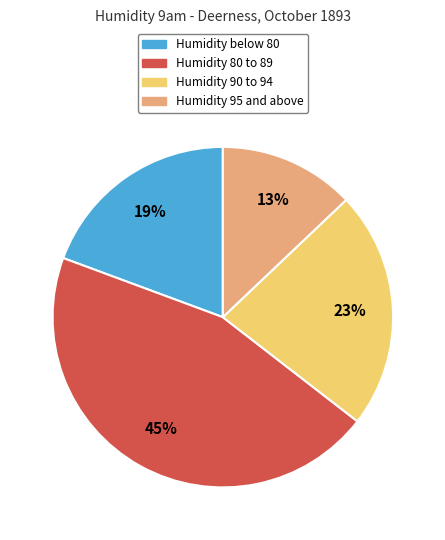

Is there a majority slice in this chart?

No